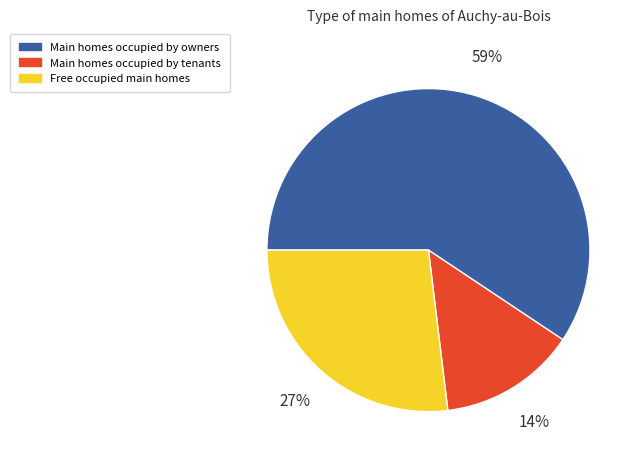

How many segments does this pie chart have?

3